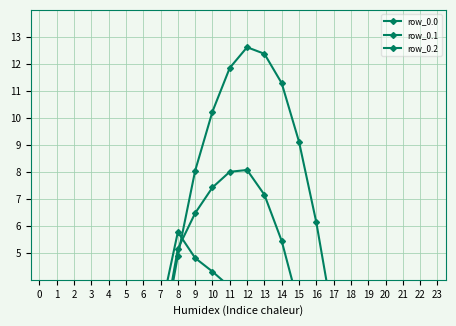

Which category has the highest value across all series?

12